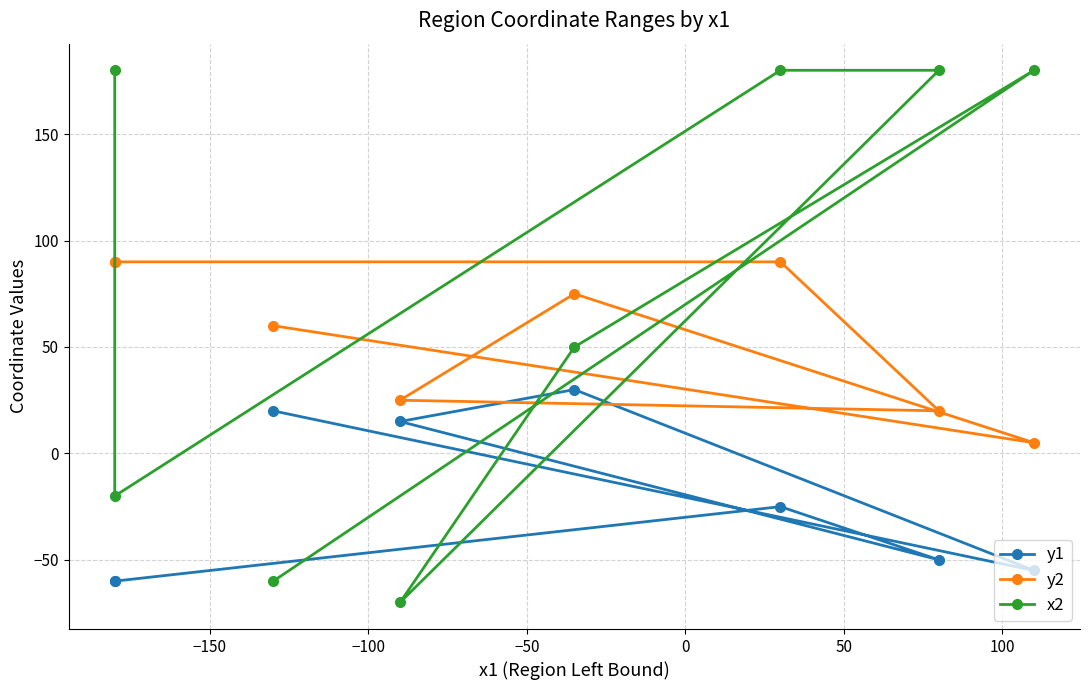

How many positive values does the x2 series have?

5